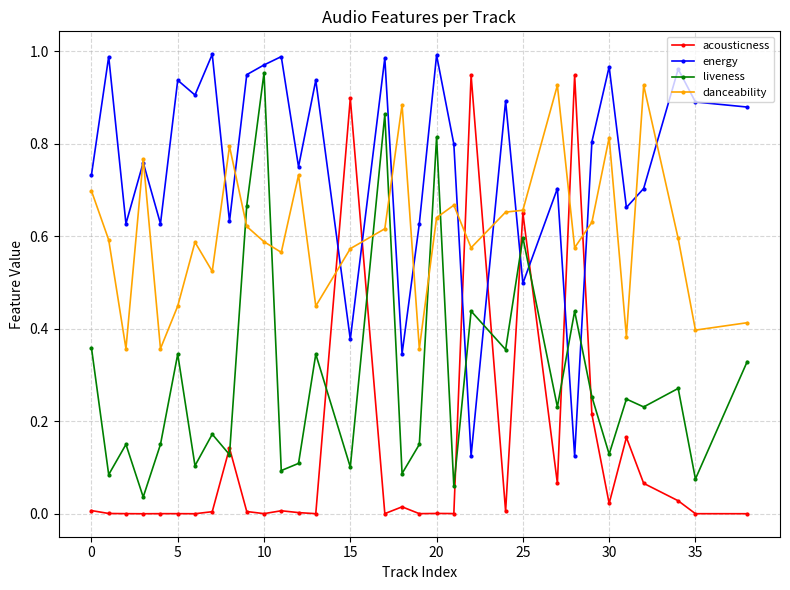

Which series has the largest range (max minus min)?

acousticness